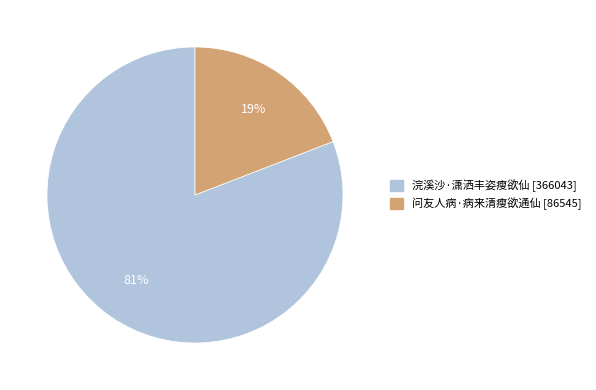

Count the number of slices in the pie.

2